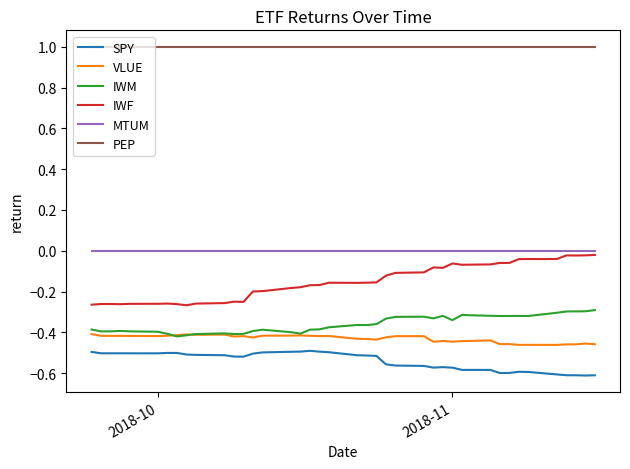

True or false: MTUM and VLUE intersect in this chart.

False